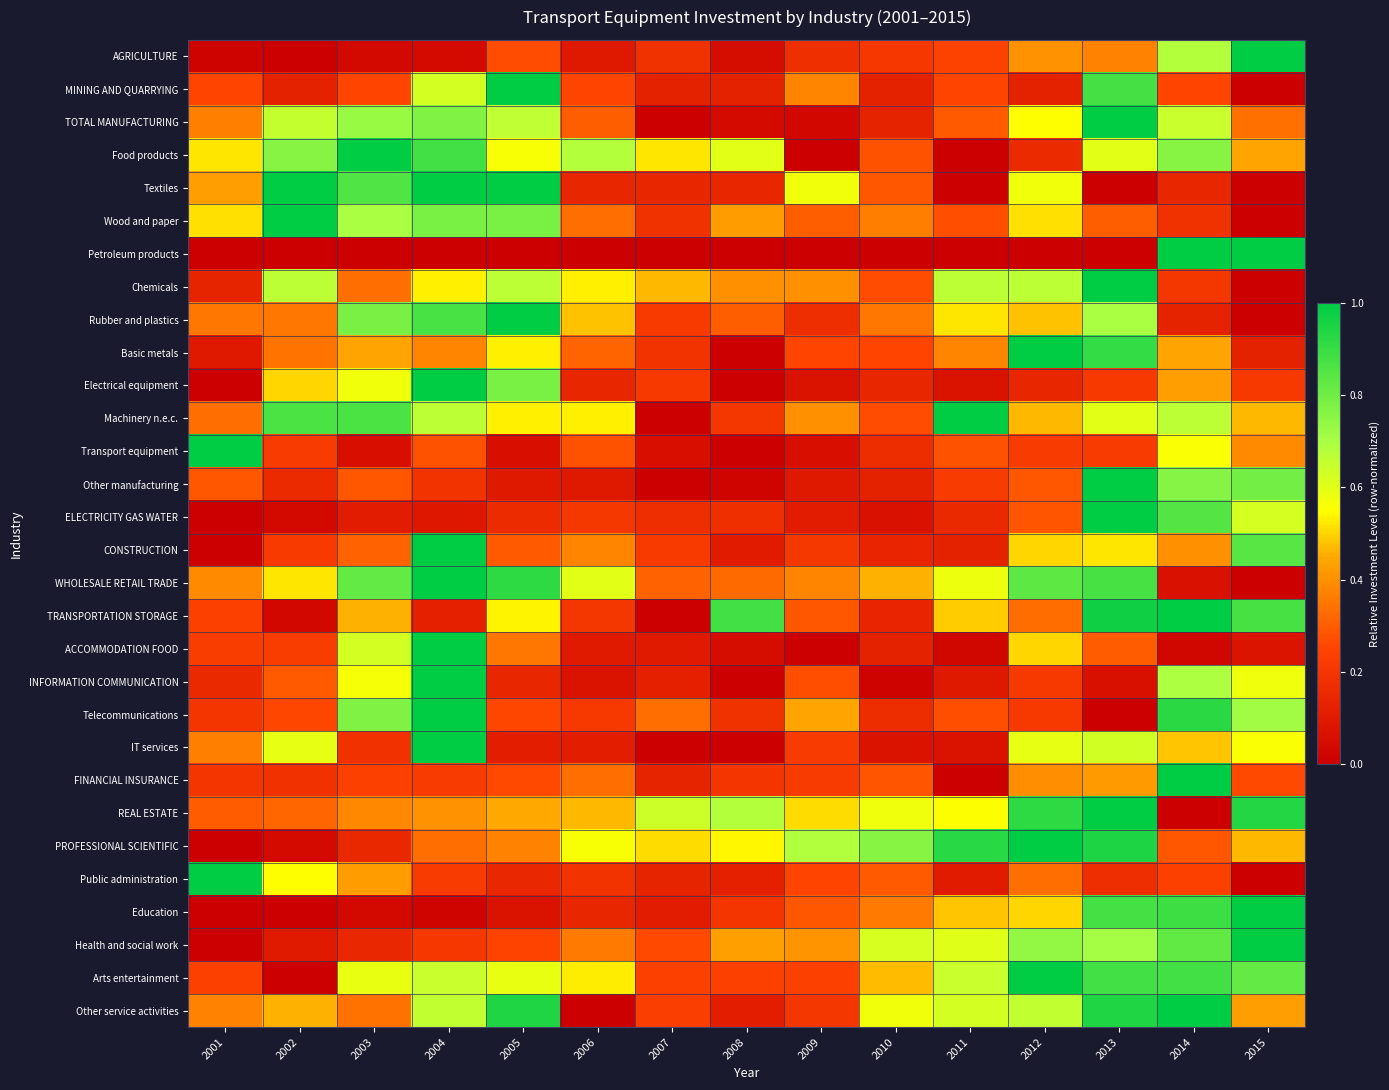

Between 2008 and 2010, which series saw the biggest shift?

TRANSPORTATION STORAGE